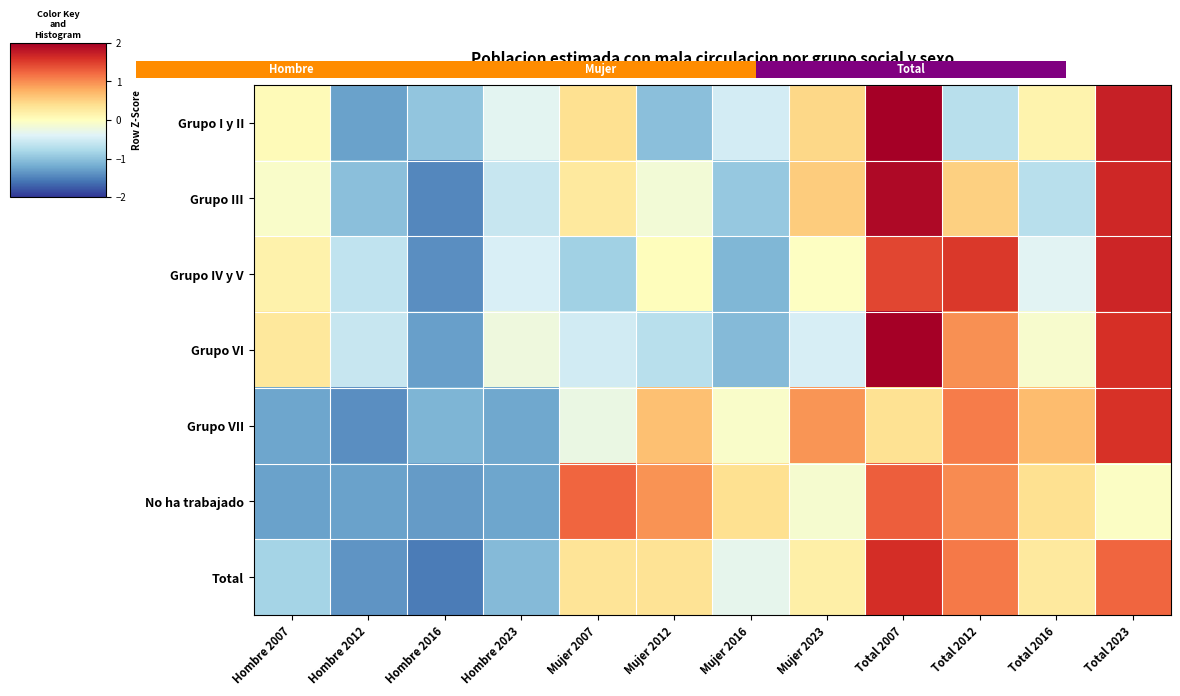

Which category has the highest value across all series?

Total 2007